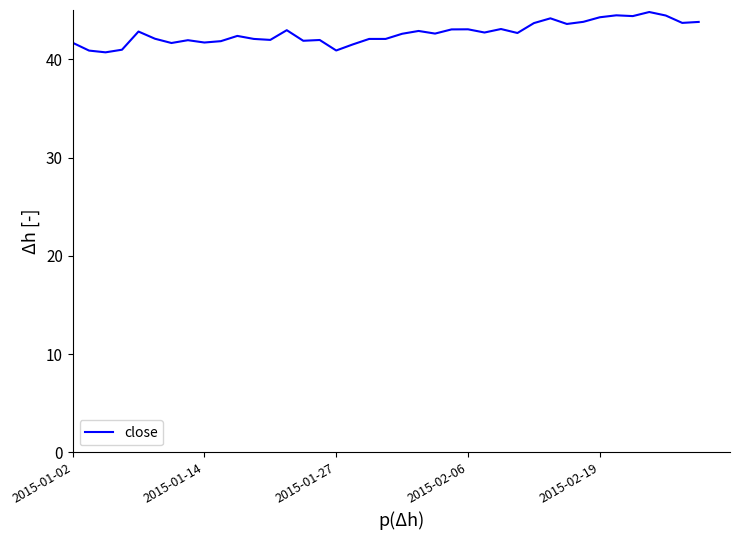

What is the smallest value displayed?

40.7